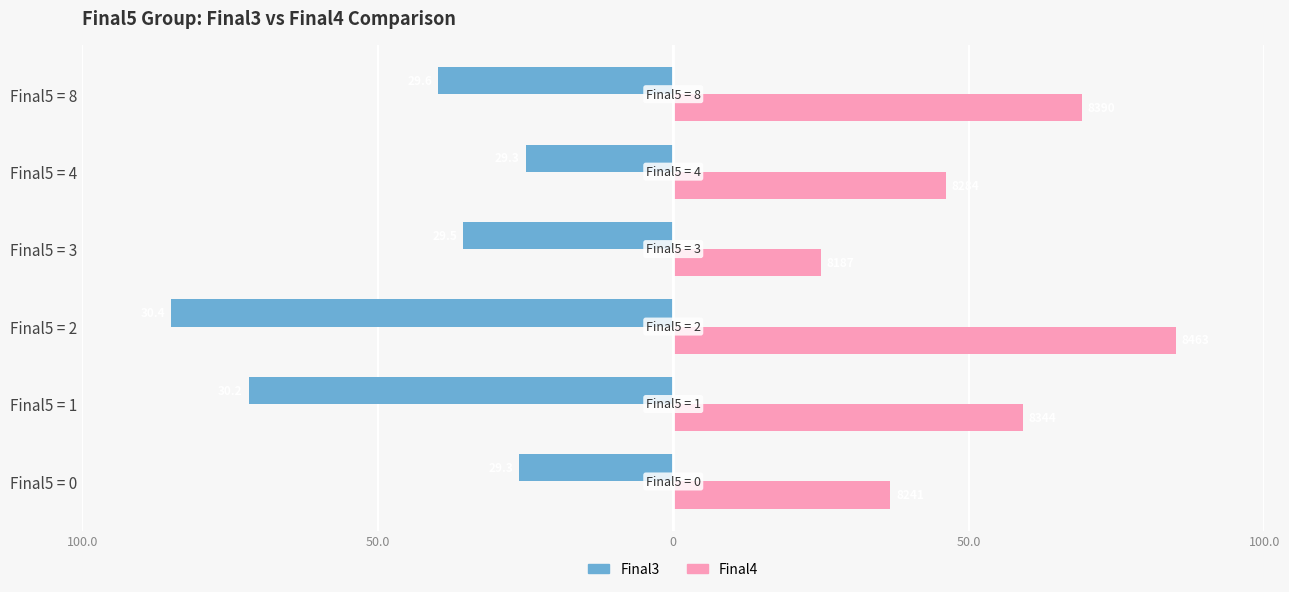

Reading left to right, what are all the values shown in this chart?

Final3: -26.1	-71.8	-85.0	-35.5	-25.0	-39.7
Final4: 36.7	59.1	85.0	25.0	46.1	69.1